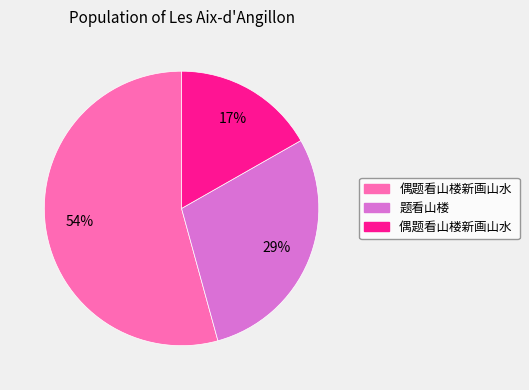

To the nearest percent, what is the average slice percentage?

33%